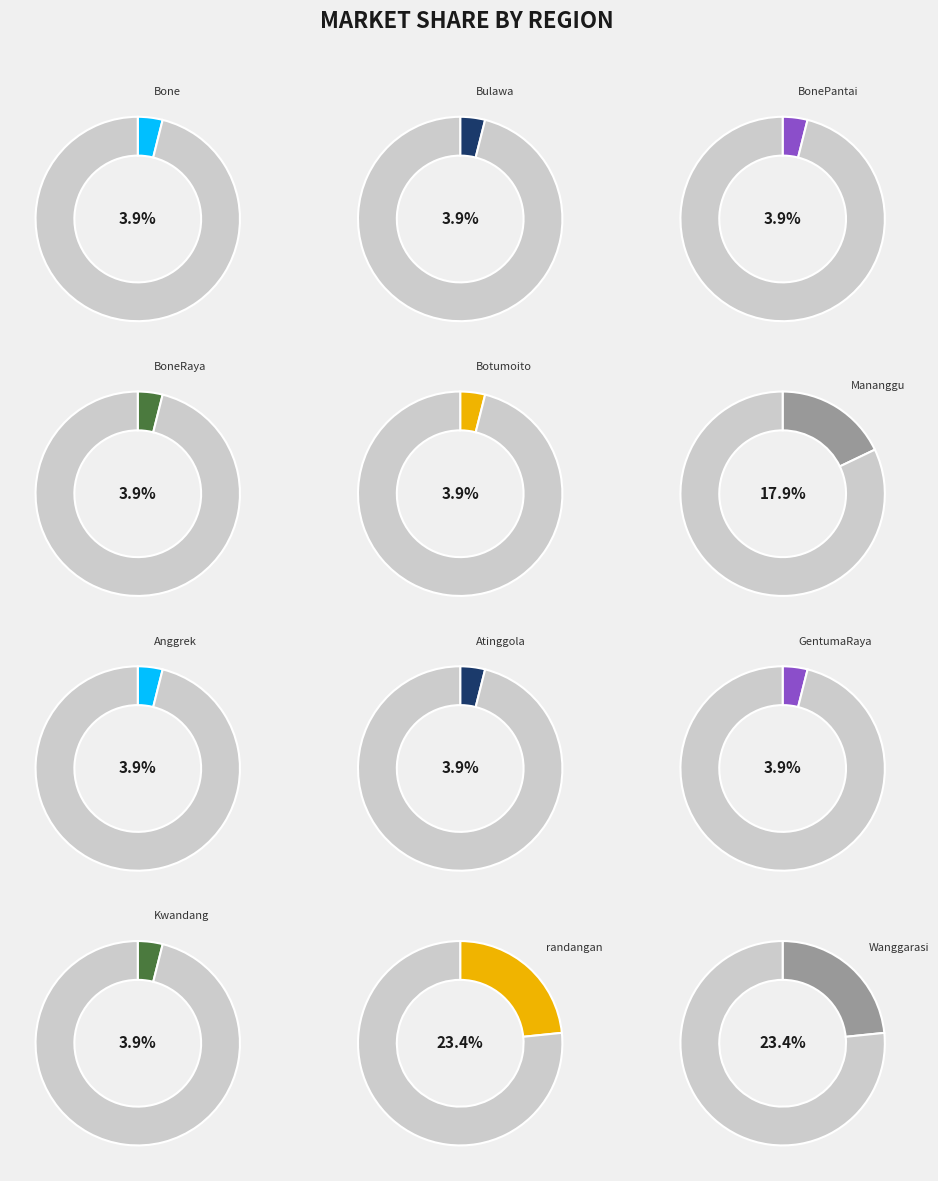

Is it true that randangan is 38% of the pie?

False